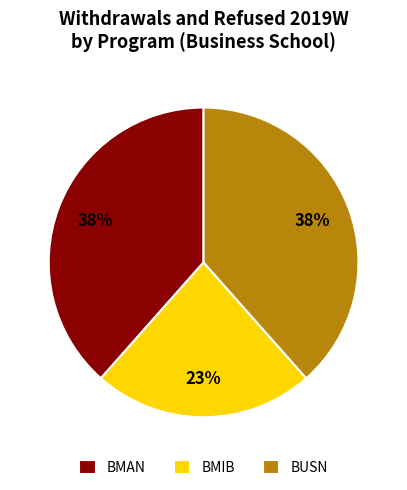

Approximately how many times larger is the value at BMIB compared to BUSN?

0.6